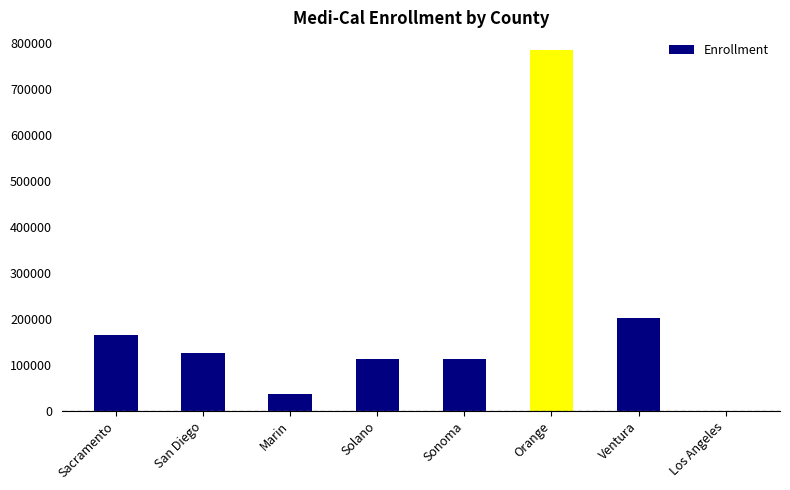

What is the approximate value at Sonoma?

112271